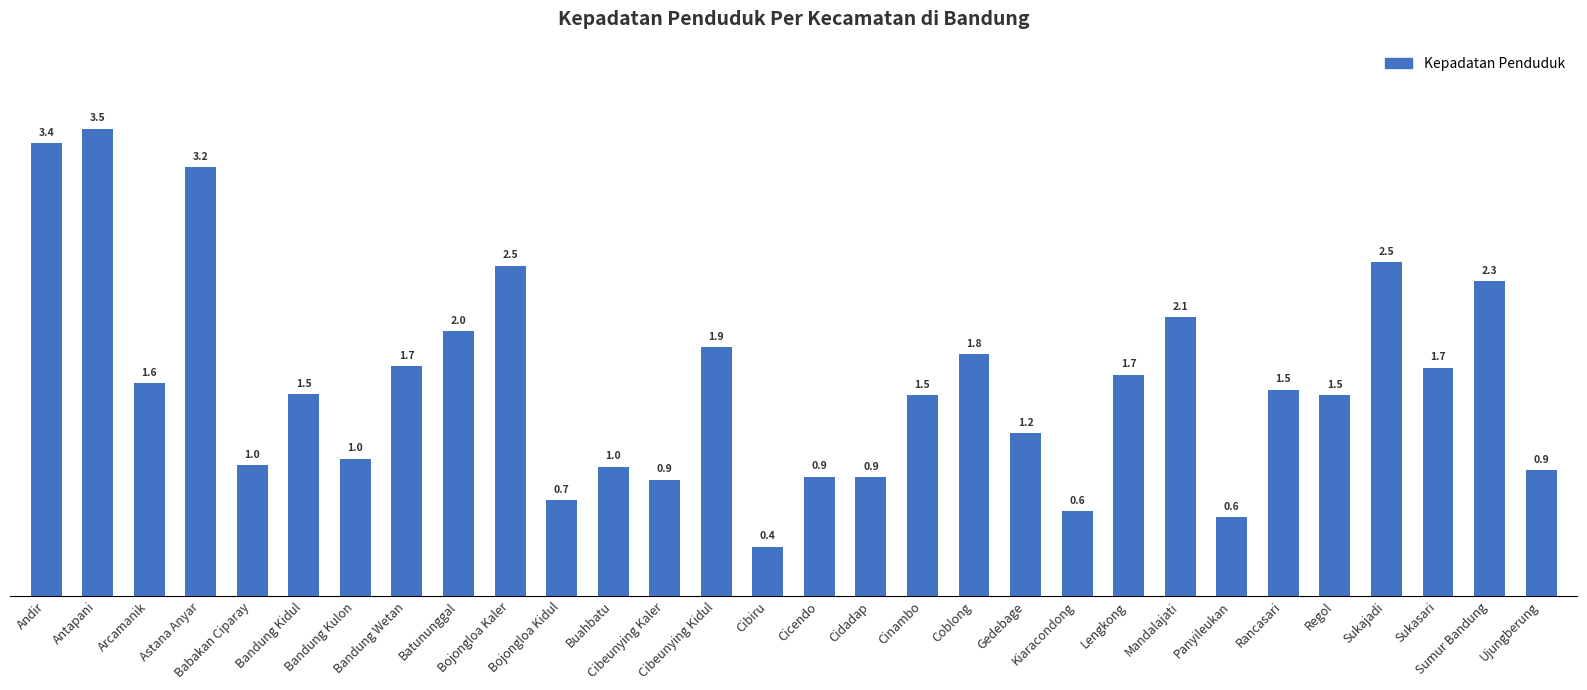

The value at Gedebage is 1.2. True or false?

True